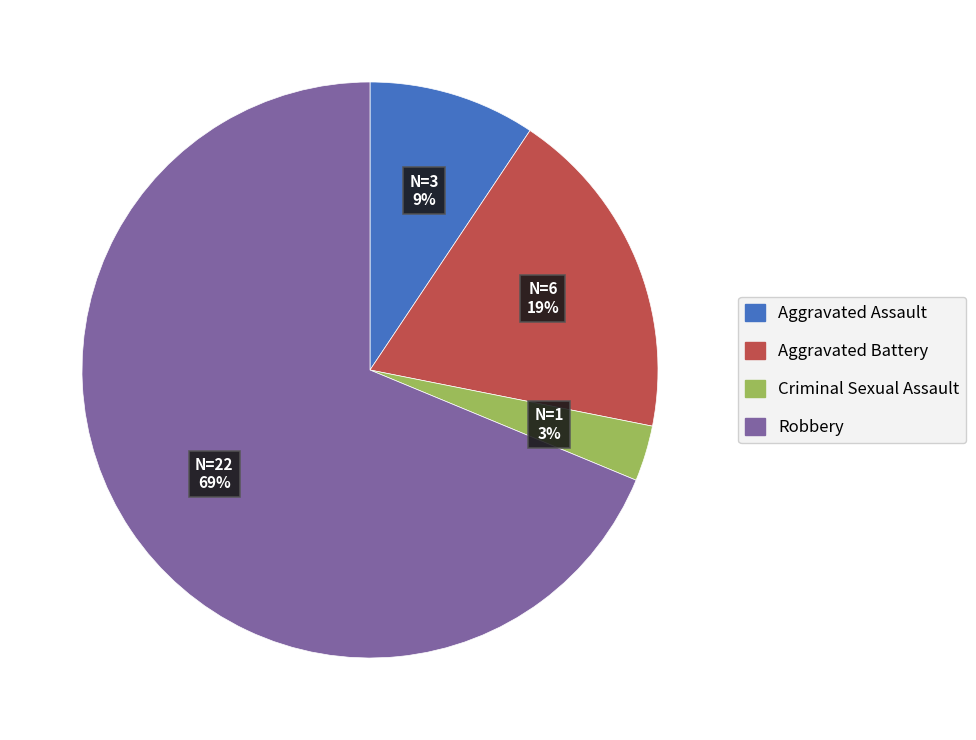

What percentage is the Aggravated Battery slice, to the nearest percent?

19%